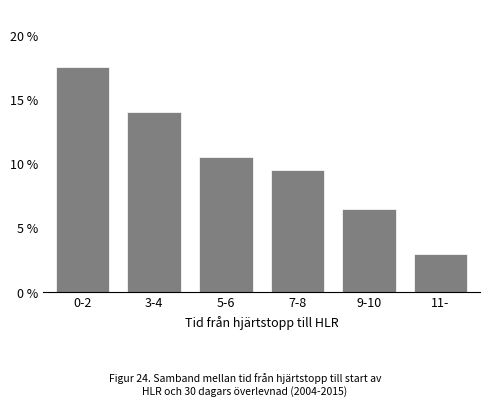

Reading left to right, what are all the values shown in this chart?

17.5	14.0	10.5	9.5	6.5	3.0